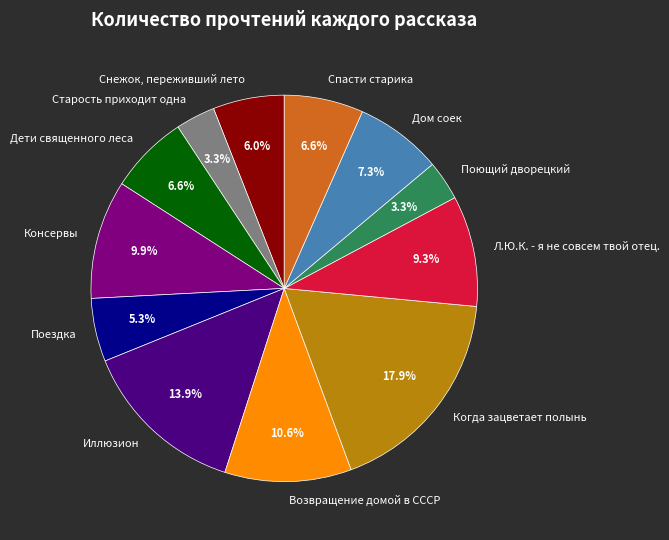

Is it true that Когда зацветает полынь is 18% of the pie?

True